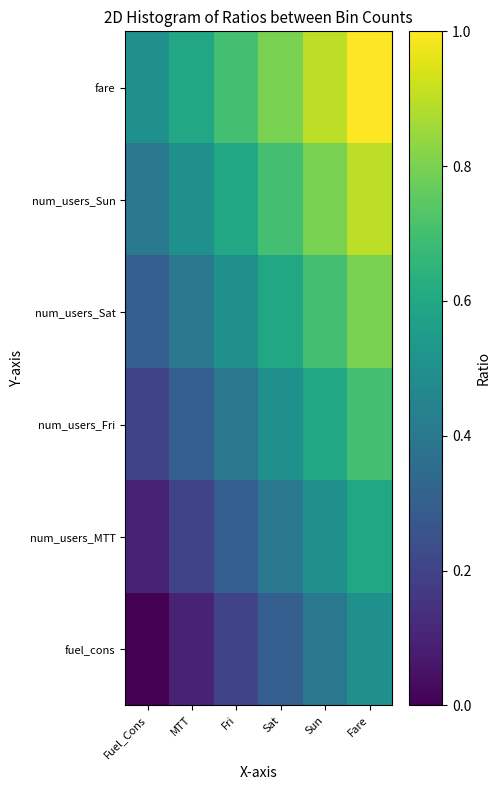

At how many categories does at least one series exceed 0?

6